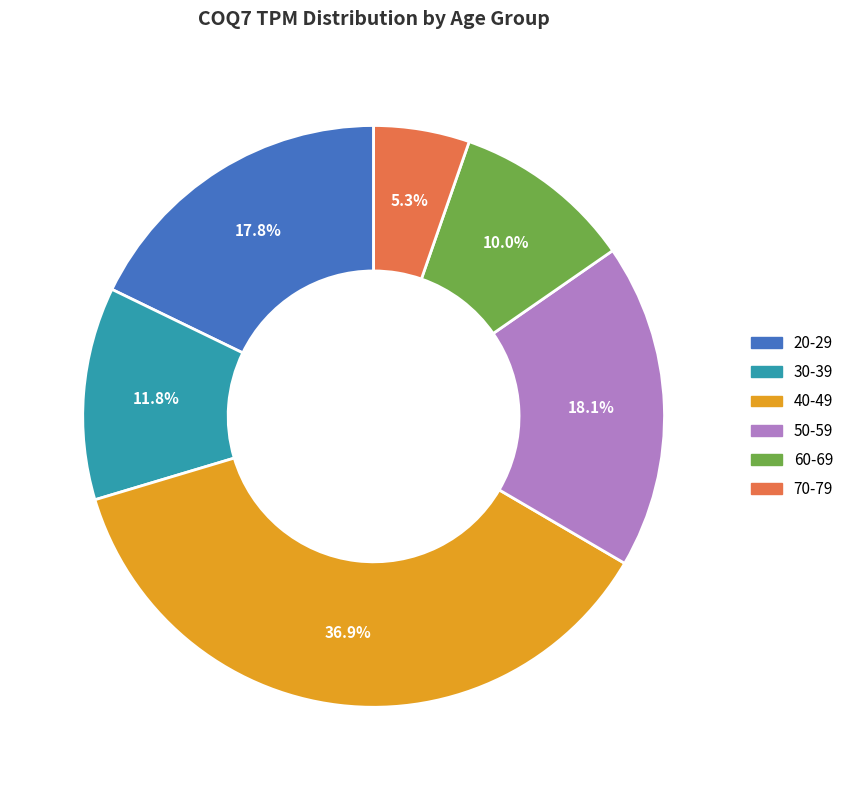

Is there any slice that represents more than half of the pie?

No